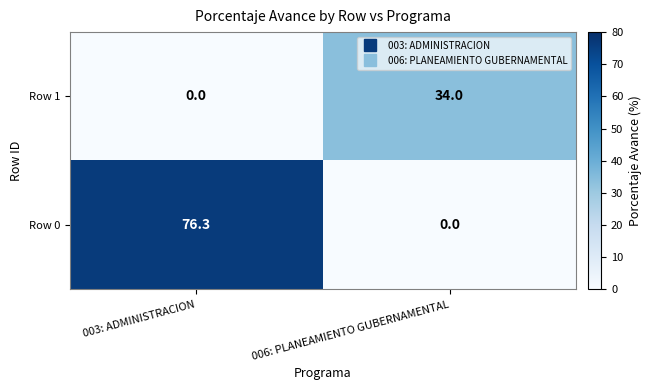

What is the difference between the maximum and minimum values in the Row 0 series?

76.3